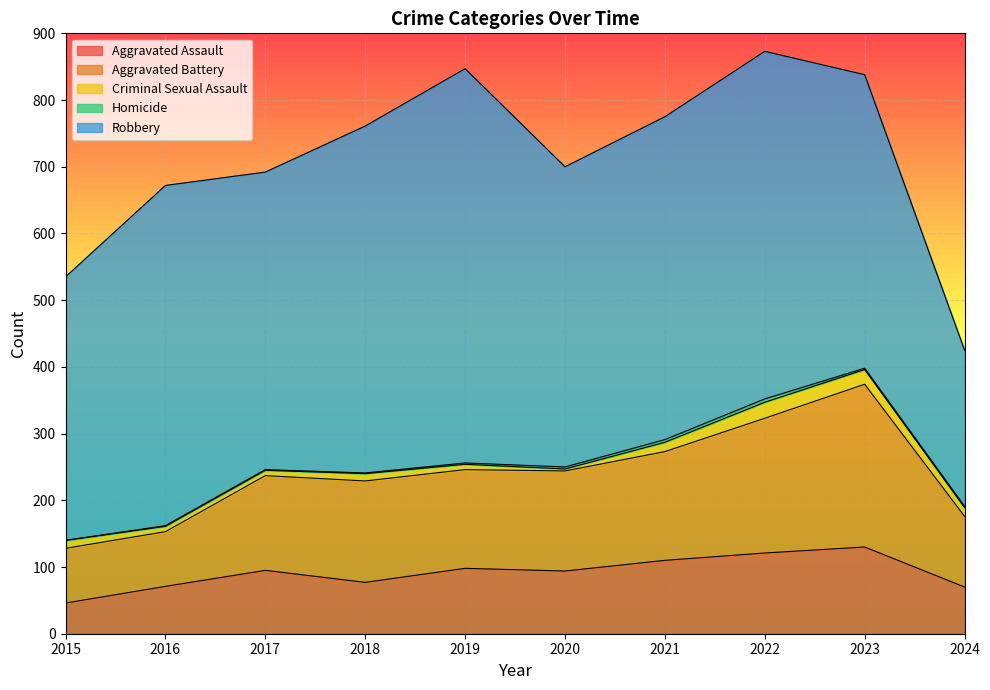

What is the average value of the Aggravated Assault series?

91